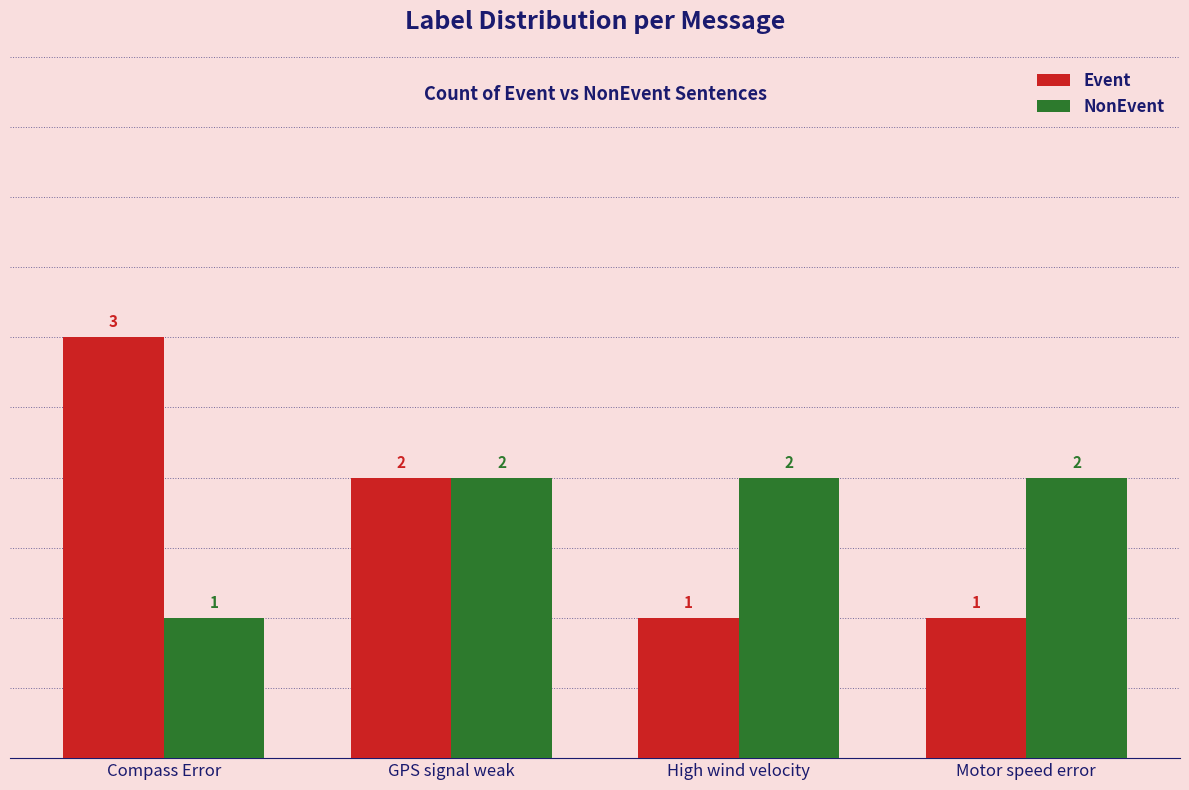

True or false: Event has a value of 1 at Motor speed error.

True